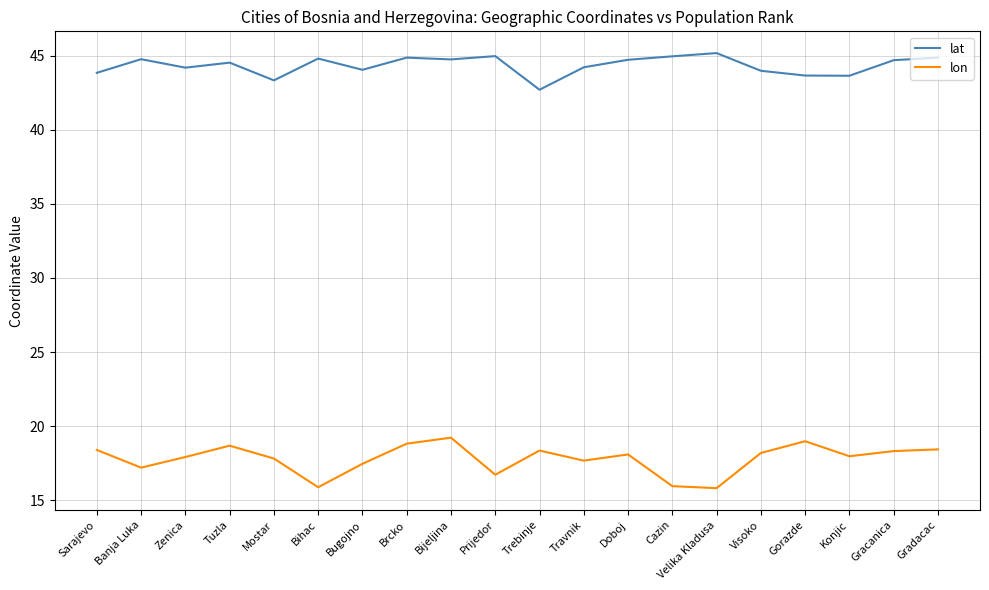

What is the highest value of the lon series?

19.2